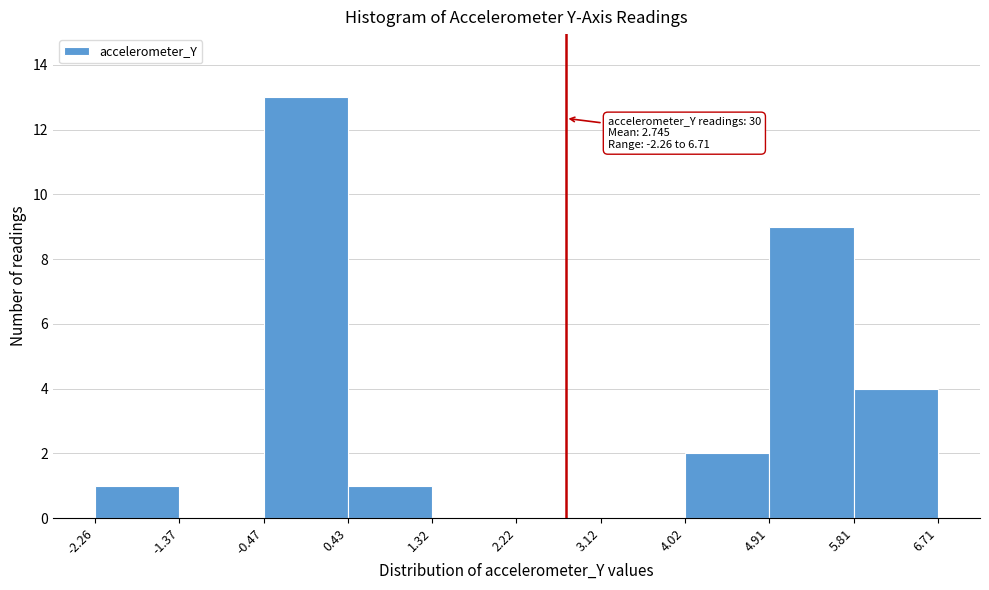

Which range on the x-axis has the tallest bar?

-0.47 to 0.43